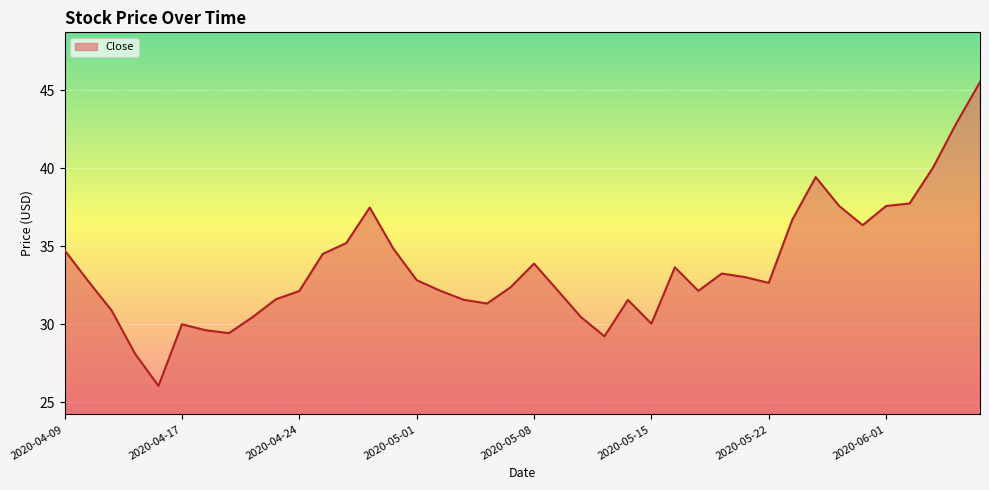

True or false: the data has more than 1 interior local peaks.

True